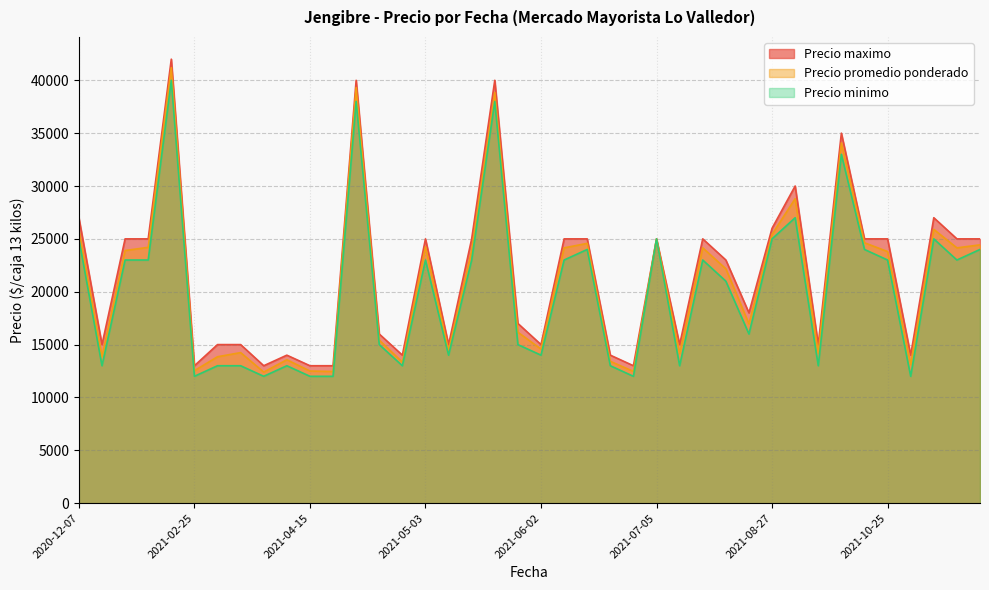

What position from the right is 2021-11-15?

3